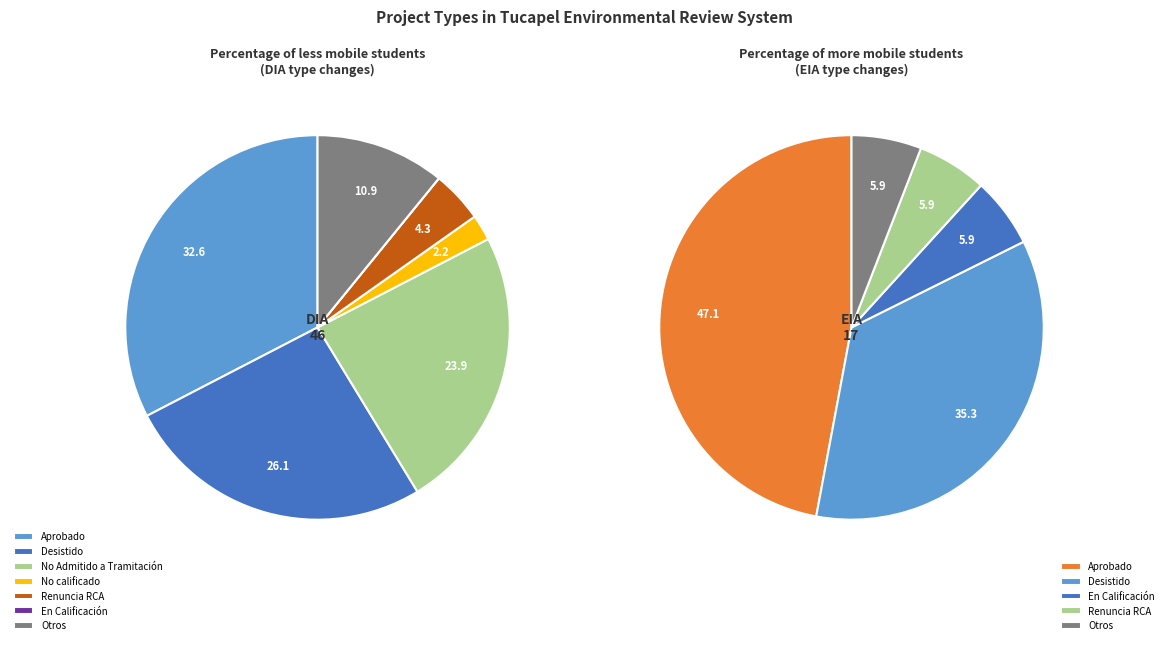

True or false: DIA accounts for 66% of the total.

False